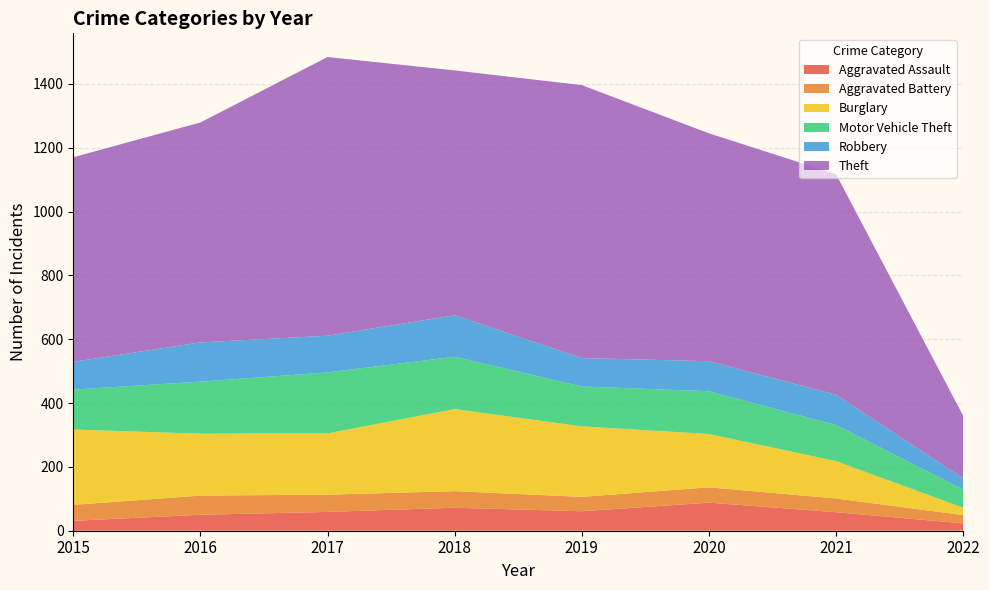

Reading left to right, transcribe all the data shown in this chart.

Aggravated Assault: 2015=31	2016=50	2017=59	2018=72	2019=61	2020=88	2021=58	2022=23
Aggravated Battery: 2015=50	2016=60	2017=54	2018=52	2019=45	2020=48	2021=43	2022=26
Burglary: 2015=236	2016=194	2017=192	2018=257	2019=221	2020=167	2021=117	2022=23
Motor Vehicle Theft: 2015=125	2016=163	2017=191	2018=164	2019=125	2020=134	2021=113	2022=57
Robbery: 2015=87	2016=123	2017=115	2018=130	2019=89	2020=94	2021=95	2022=35
Theft: 2015=641	2016=689	2017=873	2018=767	2019=855	2020=714	2021=691	2022=196